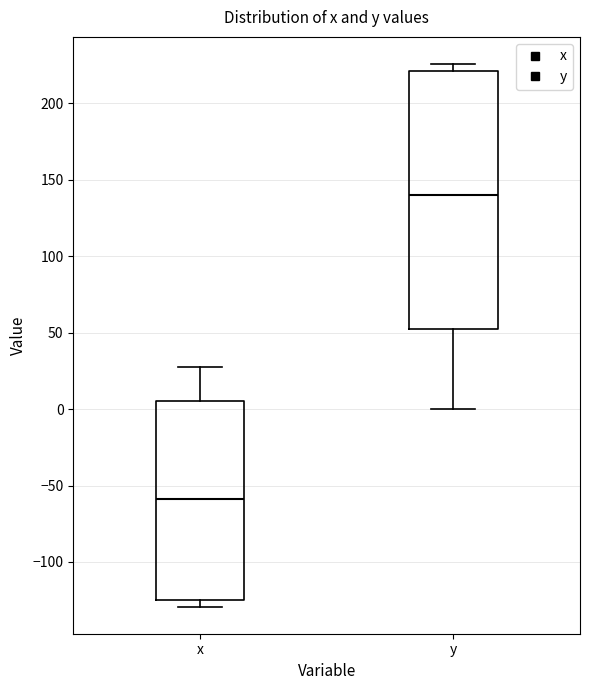

Where does the median line of the box for y sit on the y-axis? The values are not printed on the chart, so give them approximately, as read against the axis.

140